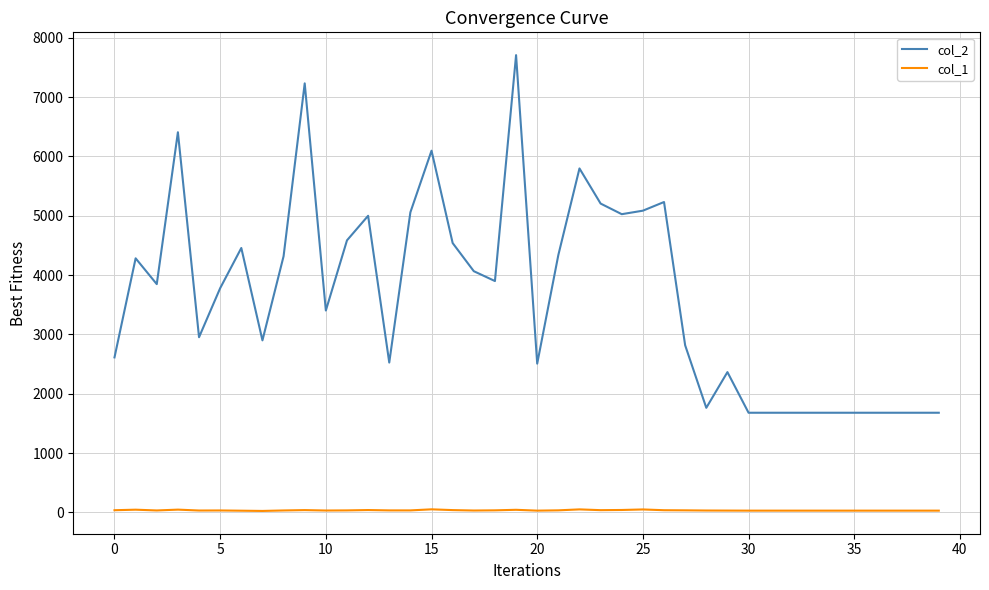

Does the chart display data point markers on the line(s)?

No